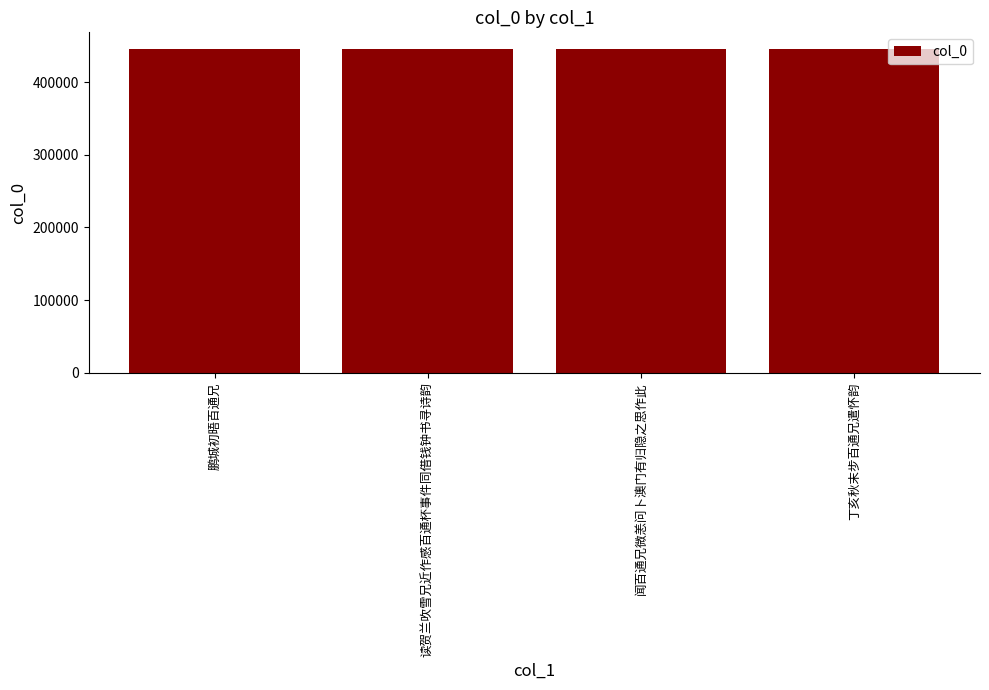

What position from the right is 读贺兰吹雪兄近作感百通杯事件同借钱钟书寻诗韵?

3